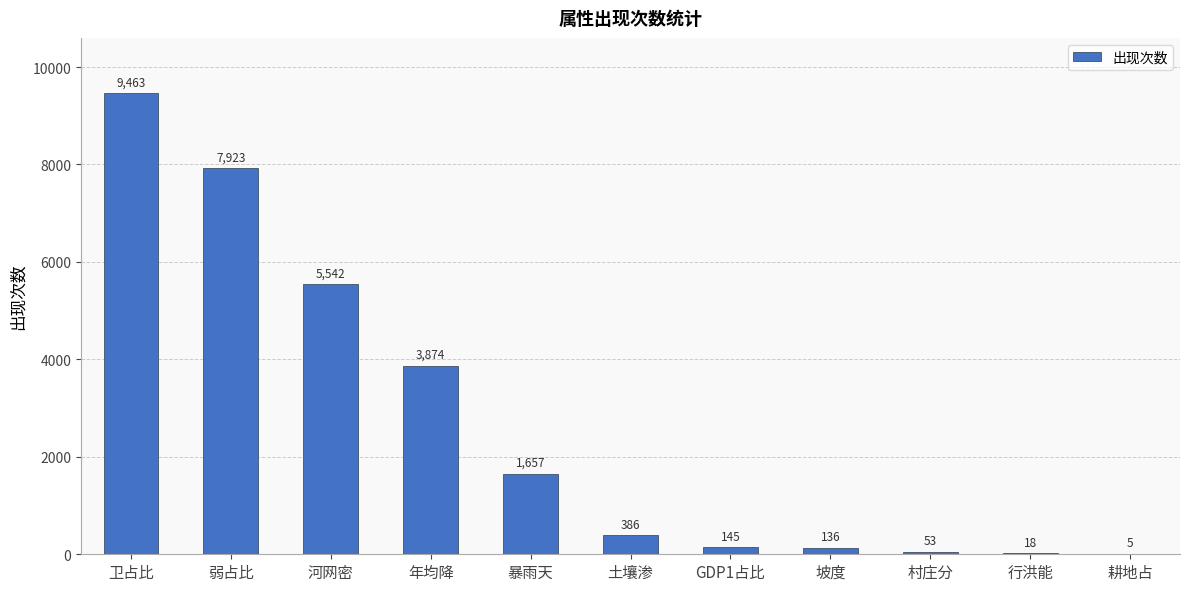

Are the bars horizontal?

No